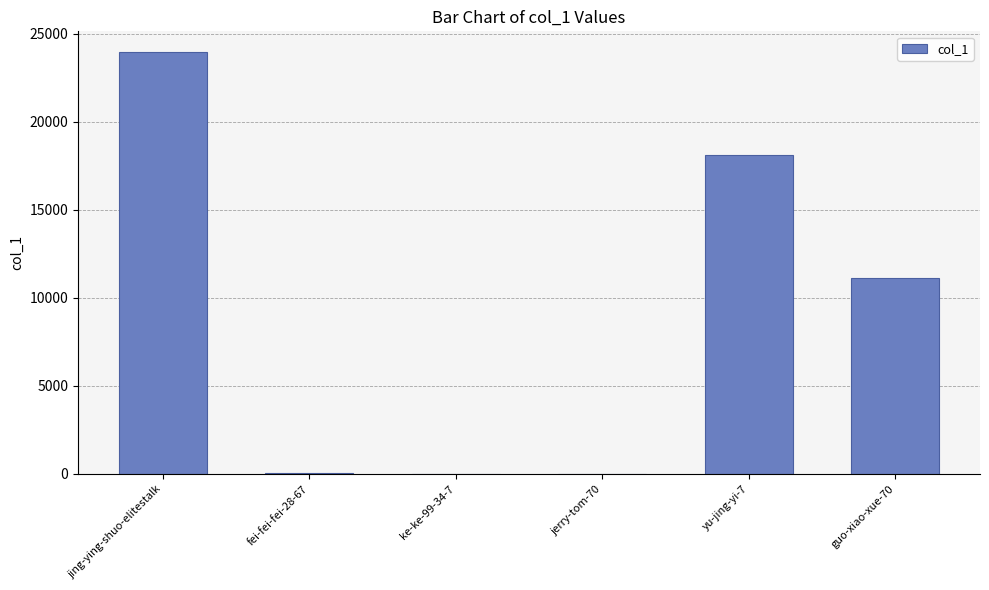

Is it true that the value at guo-xiao-xue-70 is 11133?

True